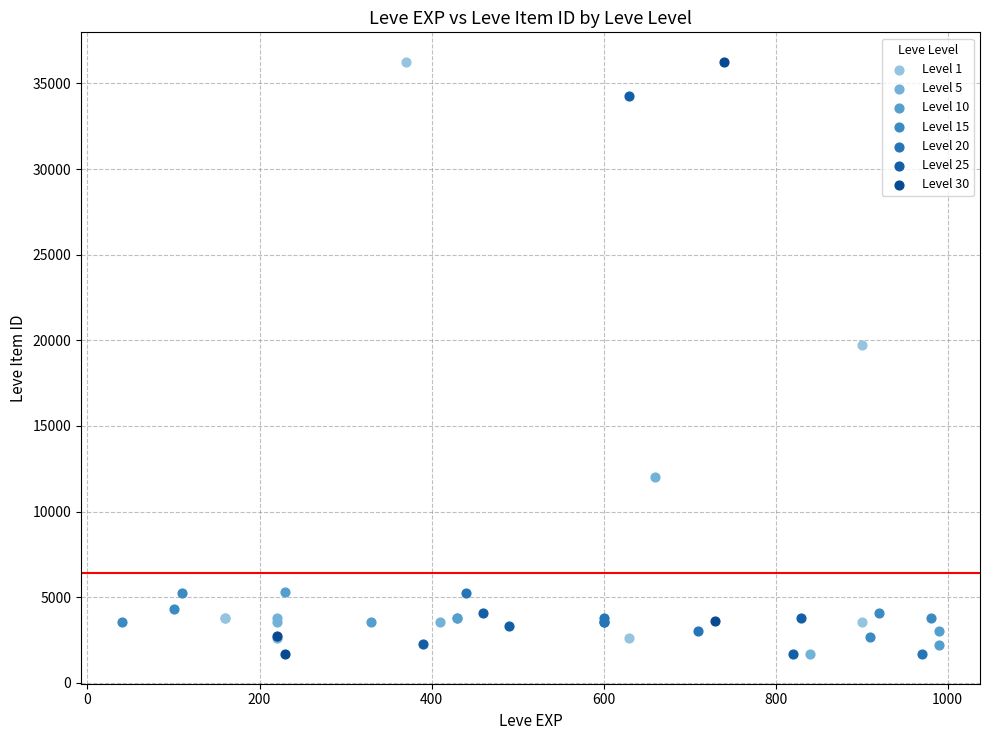

What are all the series names shown in the legend?

Level 1, Level 5, Level 10, Level 15, Level 20, Level 25, Level 30